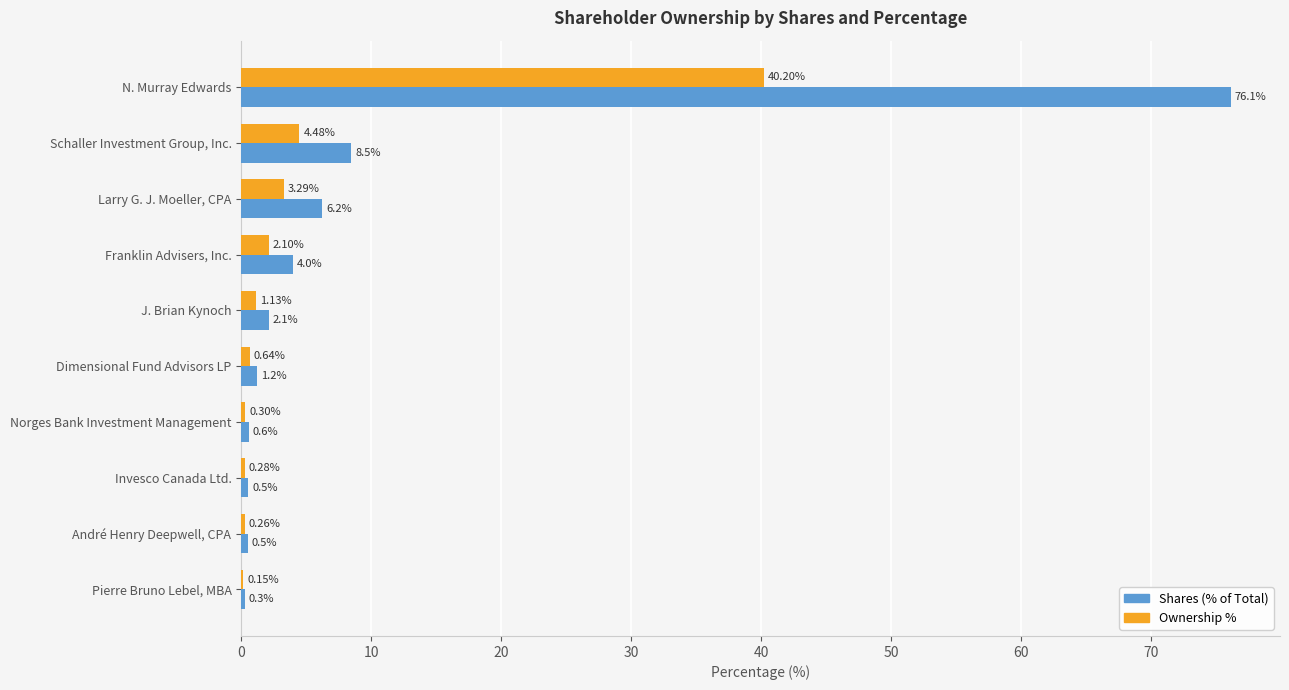

Which category has the highest value across all series?

N. Murray Edwards